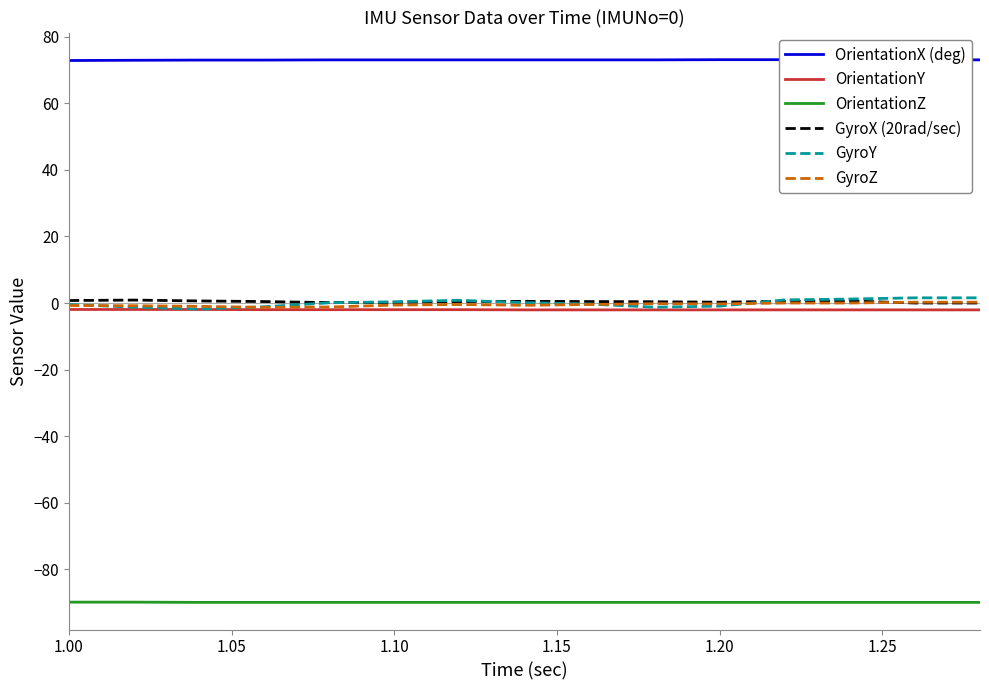

True or false: OrientationZ and GyroY cross at least once.

False